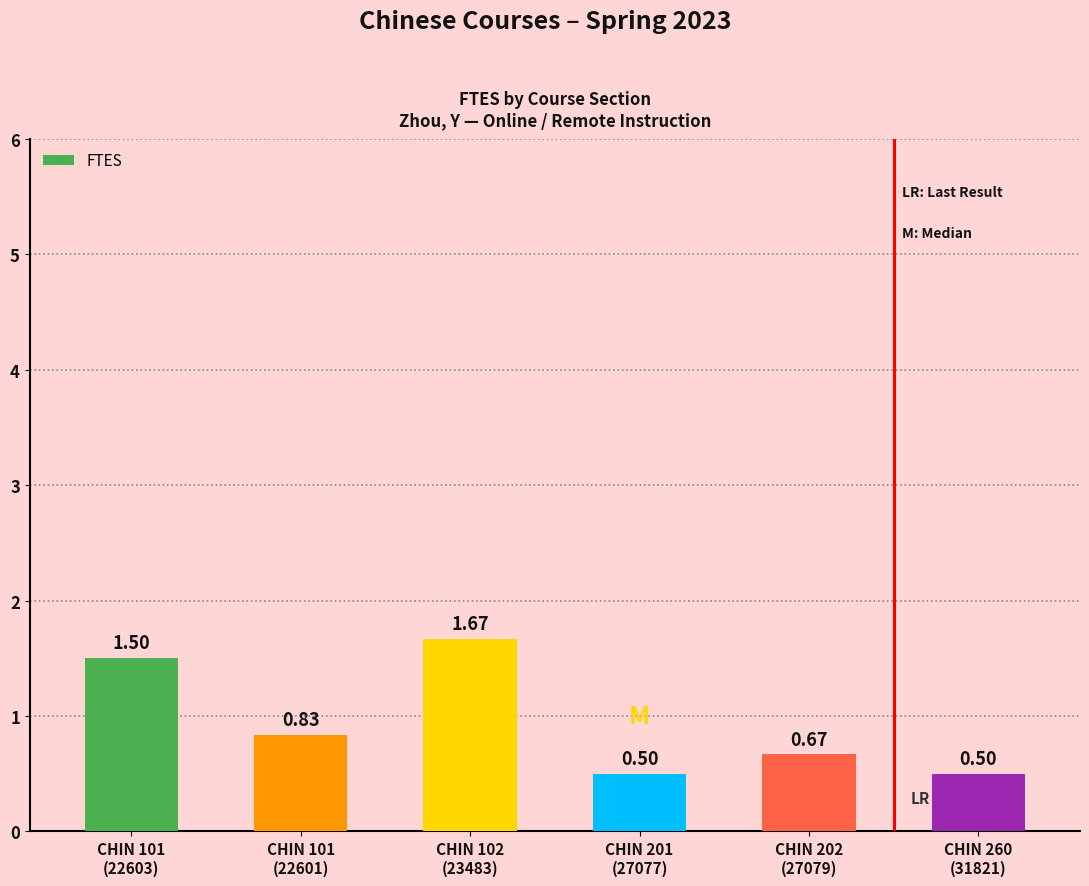

What is the average value?

0.9